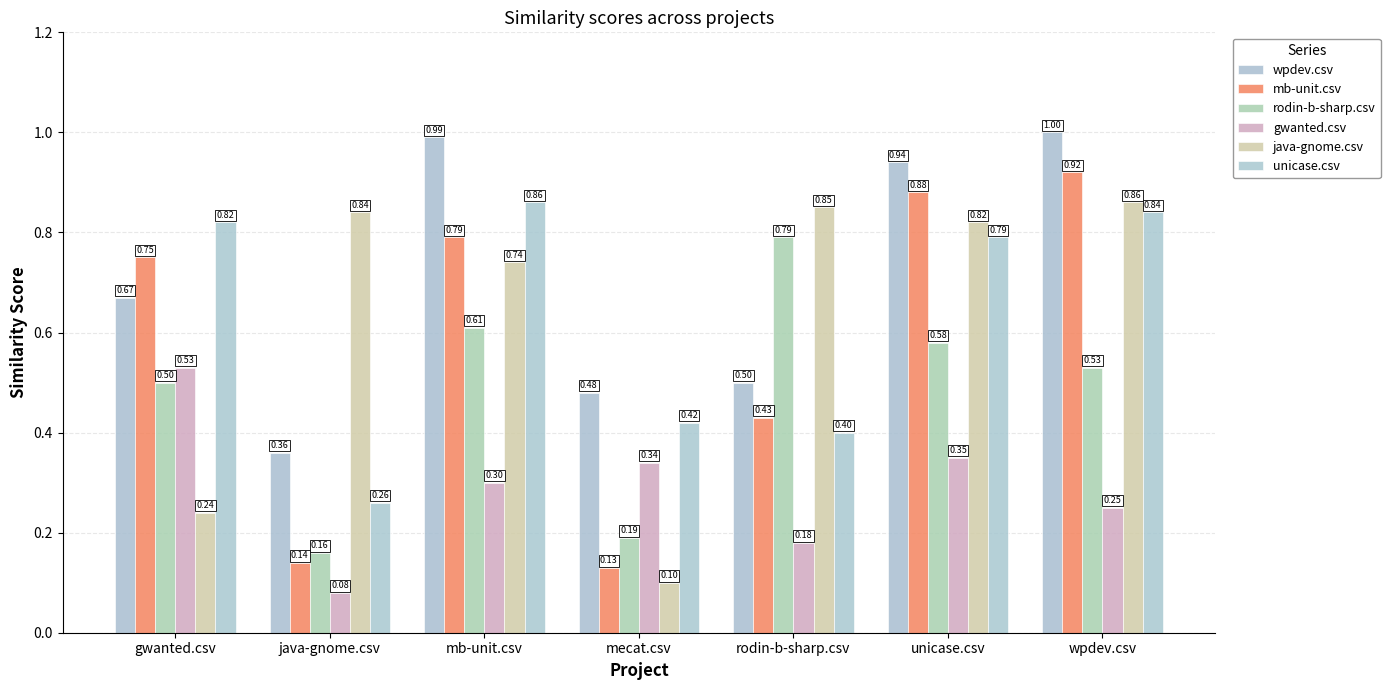

Rank the categories by unicase.csv value from lowest to highest.

java-gnome.csv, rodin-b-sharp.csv, mecat.csv, unicase.csv, gwanted.csv, wpdev.csv, mb-unit.csv